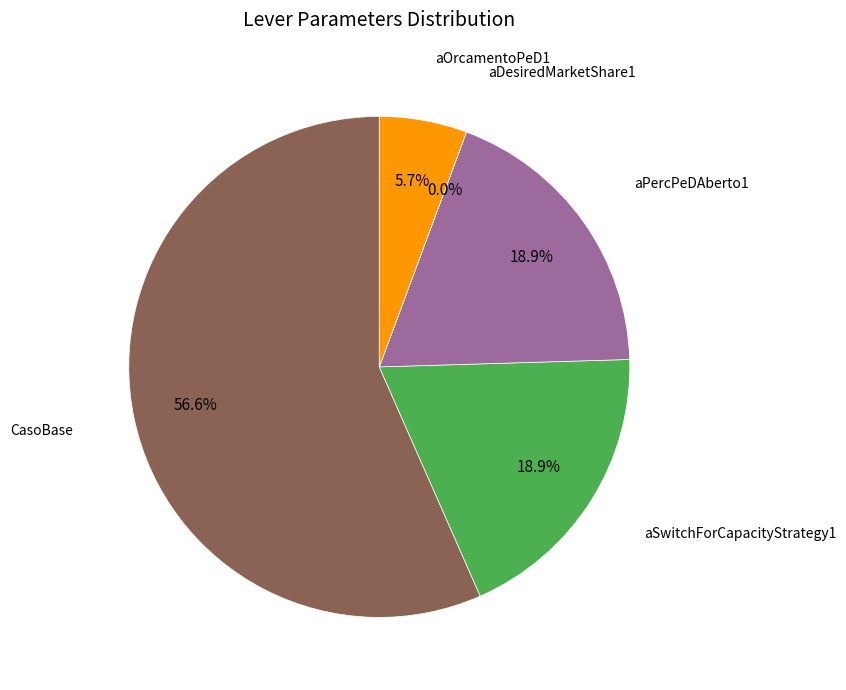

How much of the chart is everything except aPercPeDAberto1?

81.1%